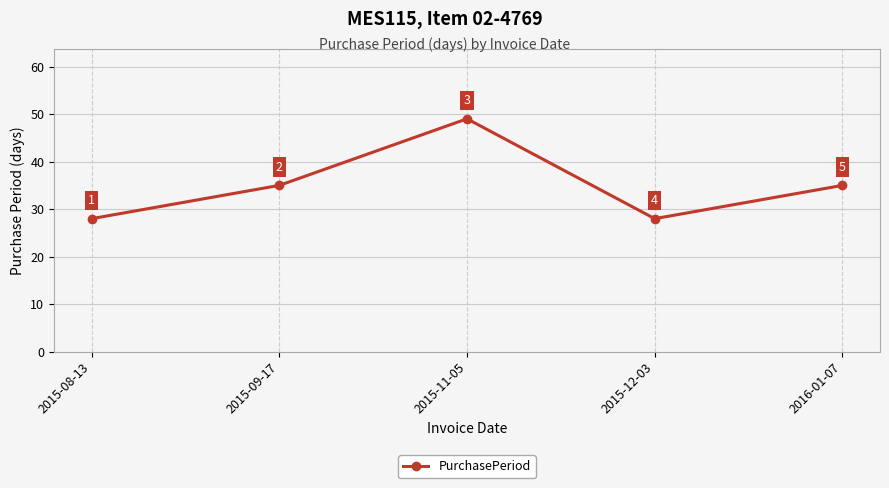

How many lines are shown in the chart?

1